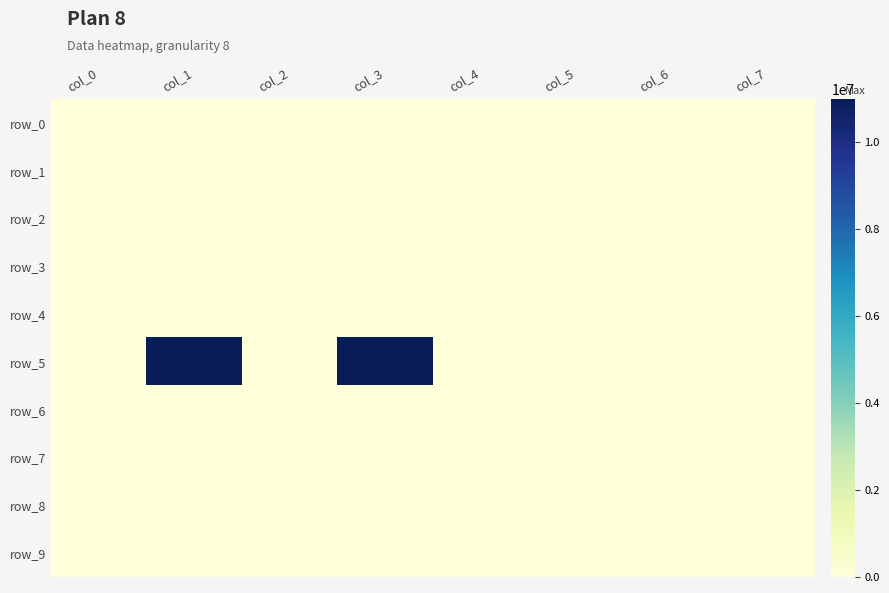

Rank the categories by row_6 value from highest to lowest.

col_0, col_1, col_2, col_3, col_4, col_5, col_6, col_7